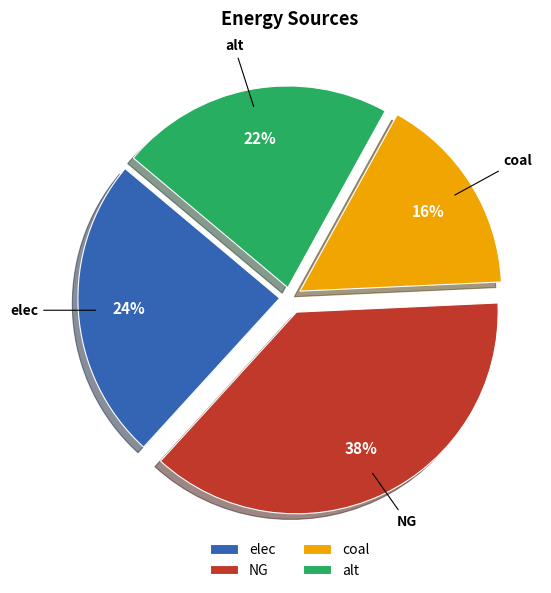

To the nearest percent, what is the average slice percentage?

25%